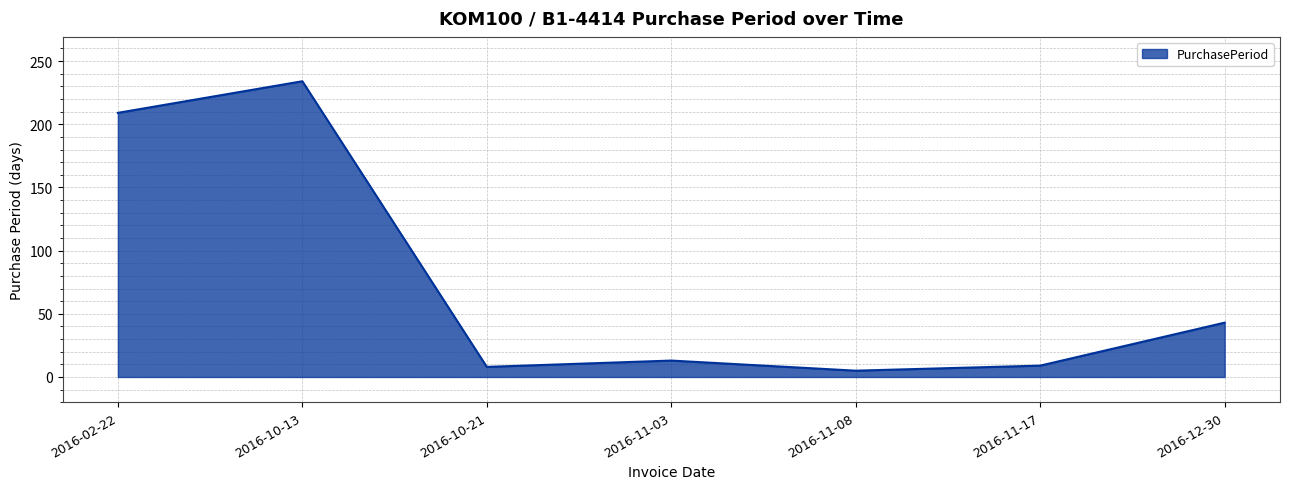

True or false: the data shows 283 at 2016-02-22.

False